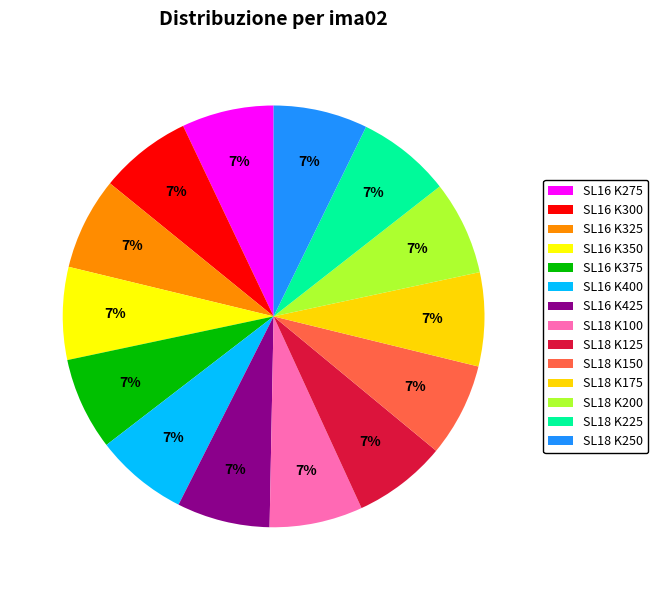

Combined, do SL18 K125 and SL16 K325 account for over 50%?

No